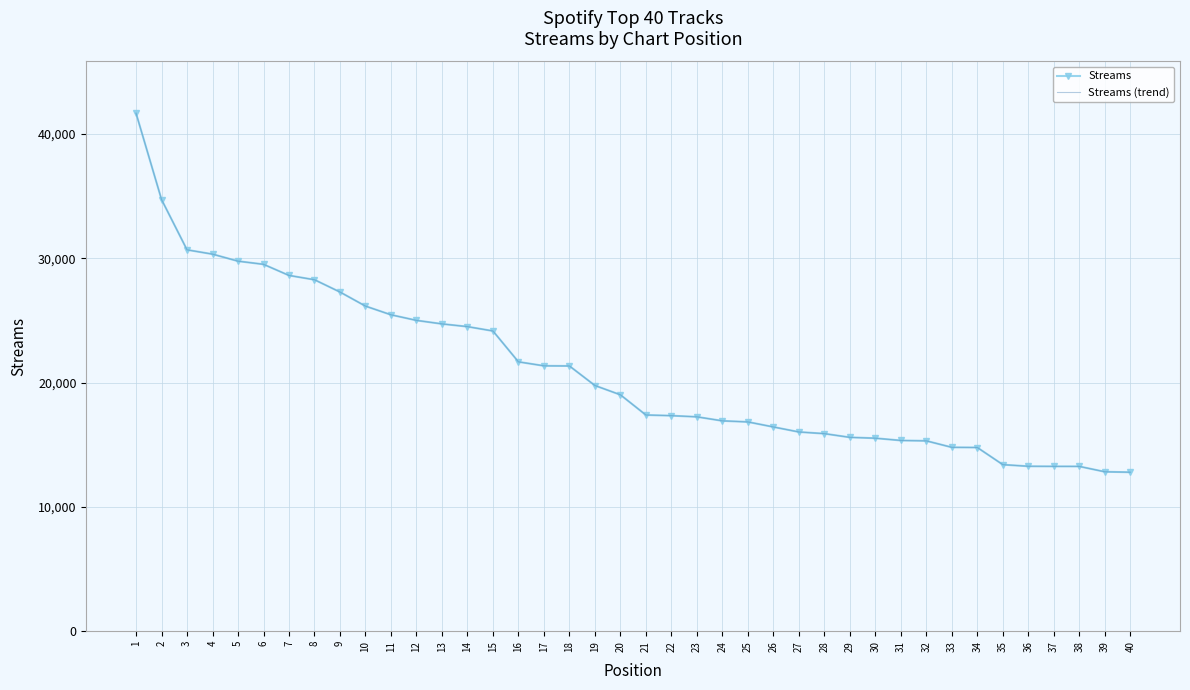

What are all the series names shown in the legend?

Streams, Streams (trend)